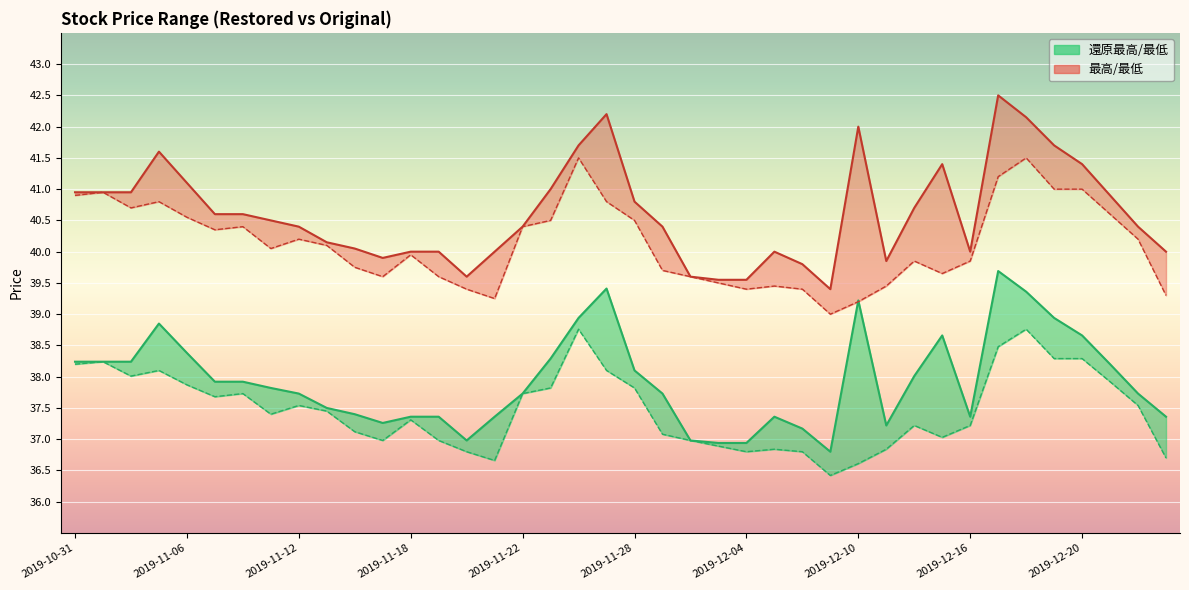

Is it true that 還原最低 equals 38.2 at 2019-10-31?

True